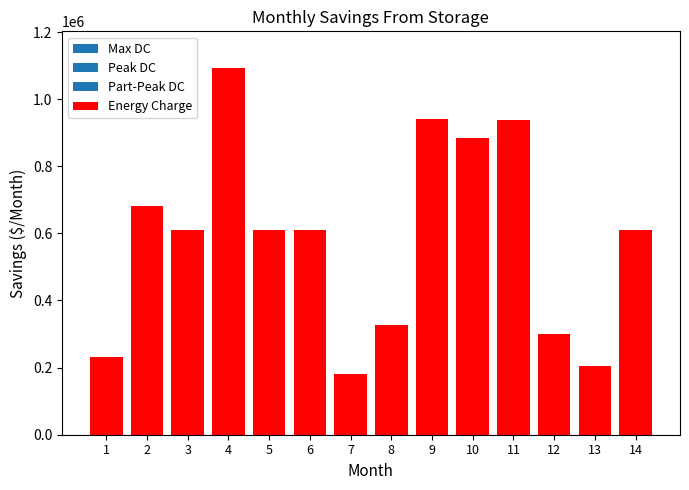

What is the sum of the values at 3 and 12?

909194